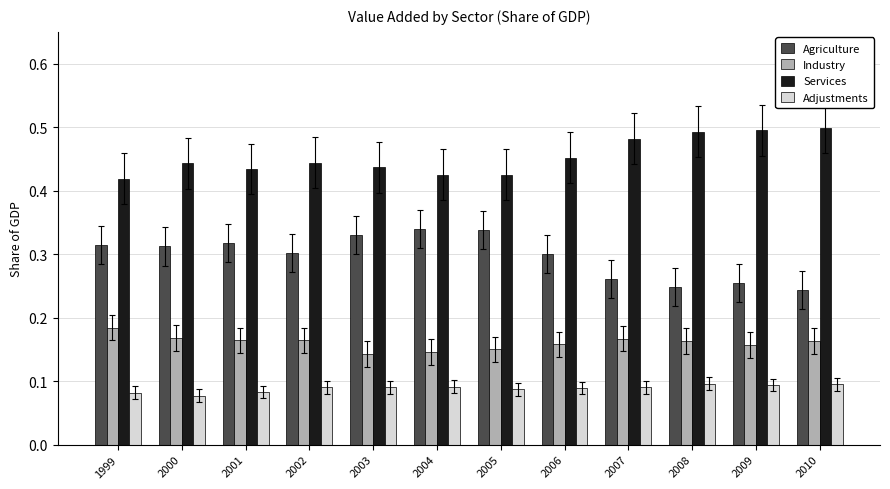

What is the total value across all series at 1999?

1.0